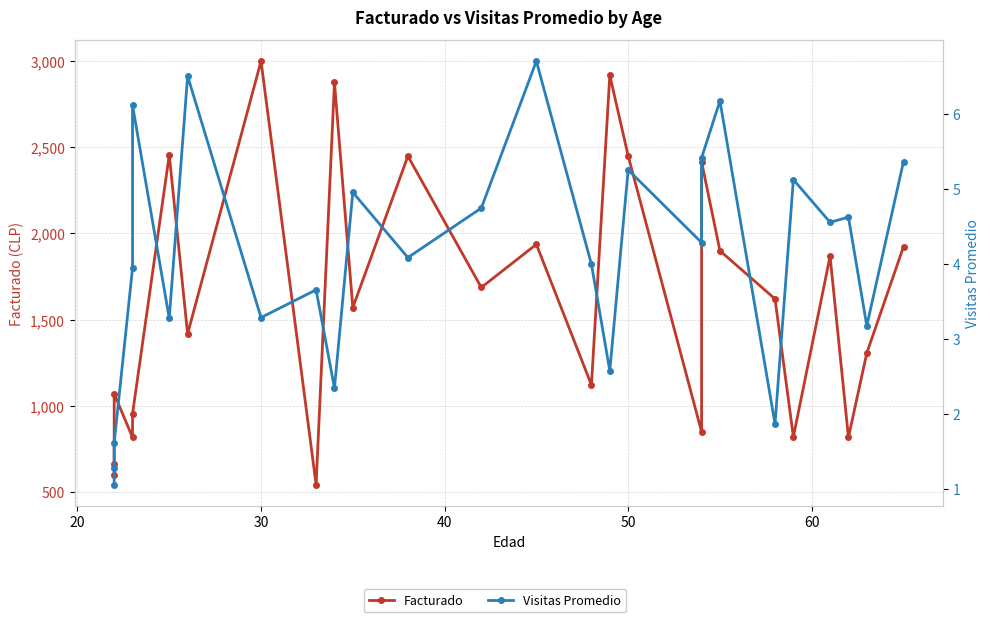

Does the chart display data point markers on the line(s)?

Yes